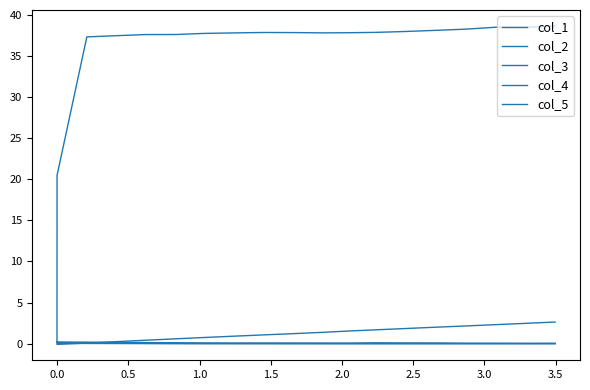

Does the chart display data point markers on the line(s)?

No